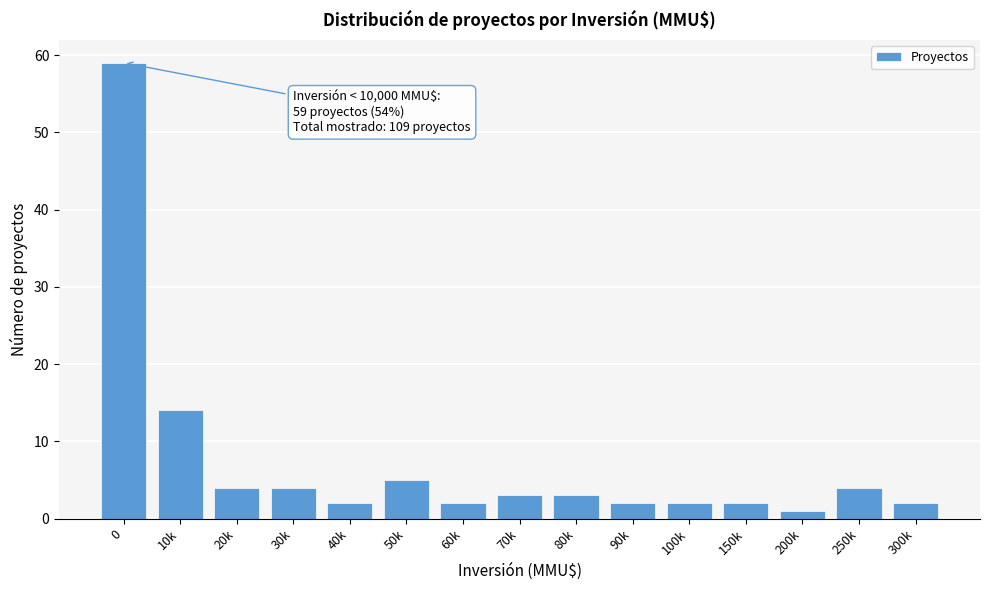

Reading right to left, transcribe all the data shown in this chart.

300k=2	250k=4	200k=1	150k=2	100k=2	90k=2	80k=3	70k=3	60k=2	50k=5	40k=2	30k=4	20k=4	10k=14	0=59